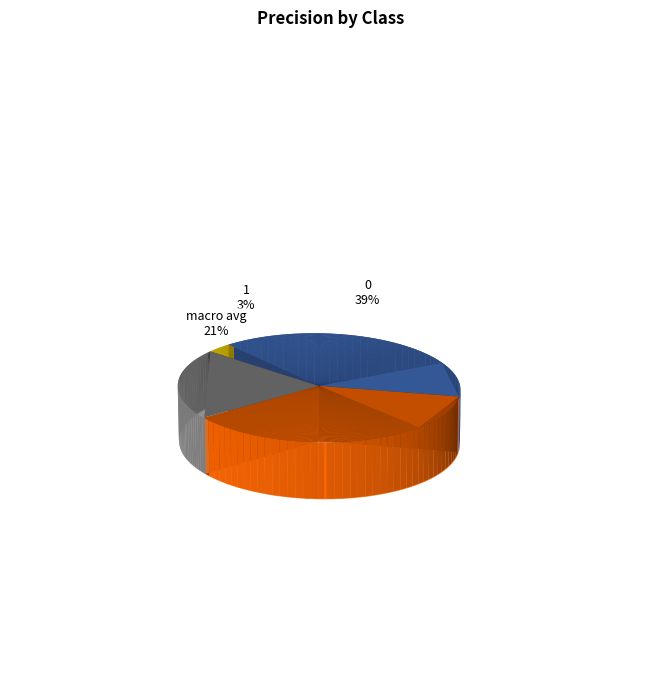

What percentage is the 0 slice, to the nearest percent?

39%